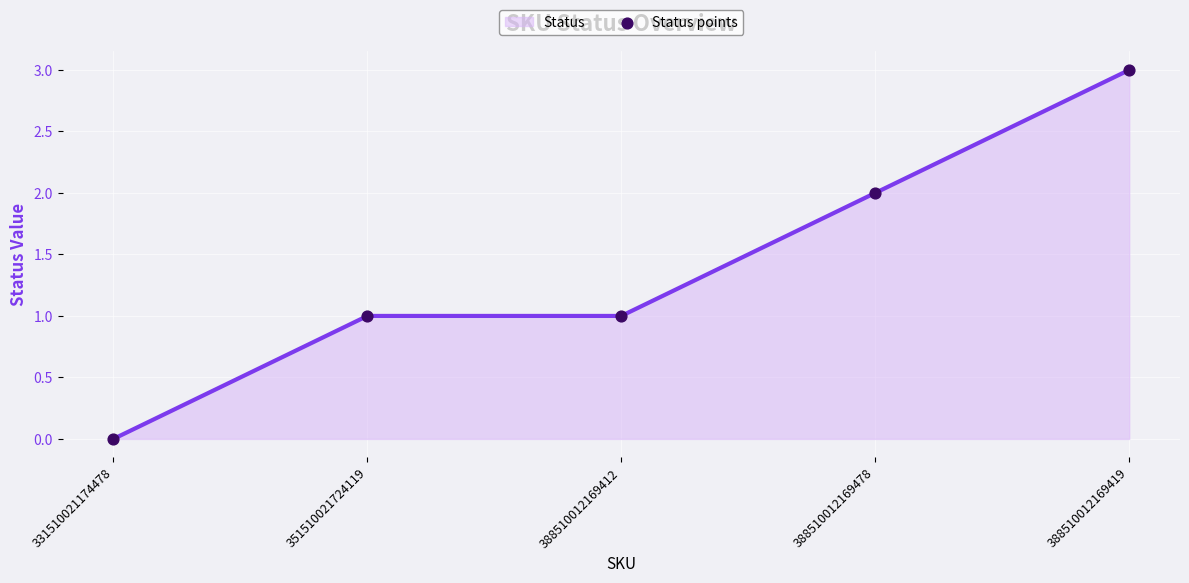

What is the difference between the maximum and minimum values?

3